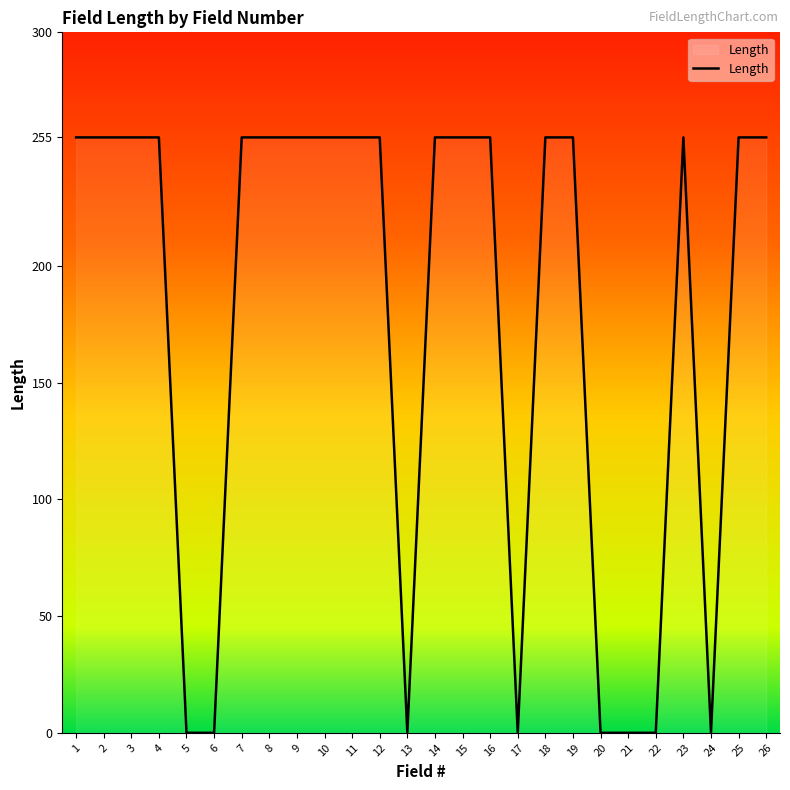

The chart shows a value of 255 at 4. True or false?

True